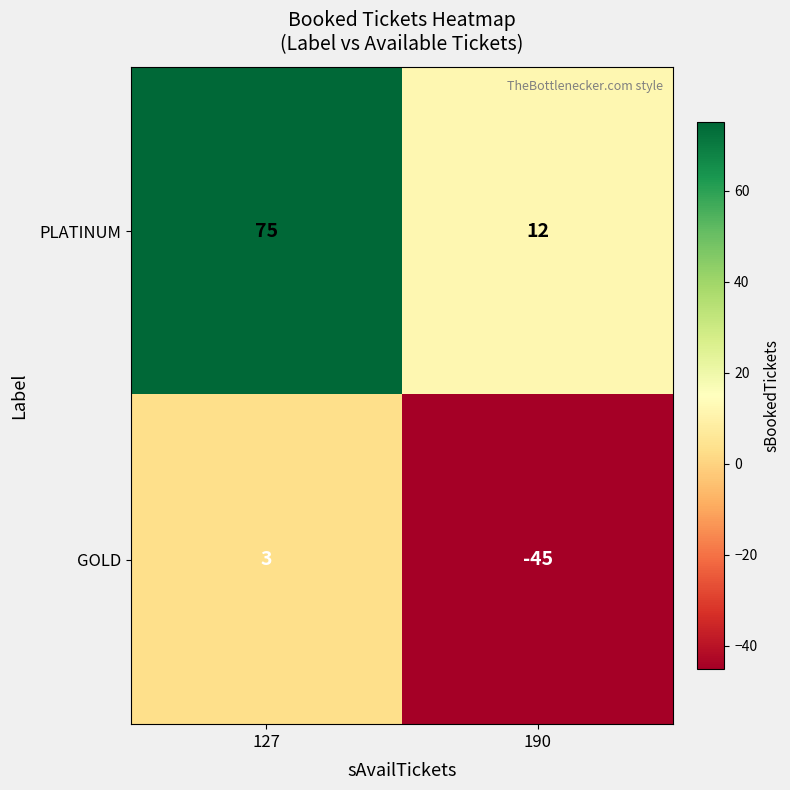

At which category is the sum across all series the highest?

127